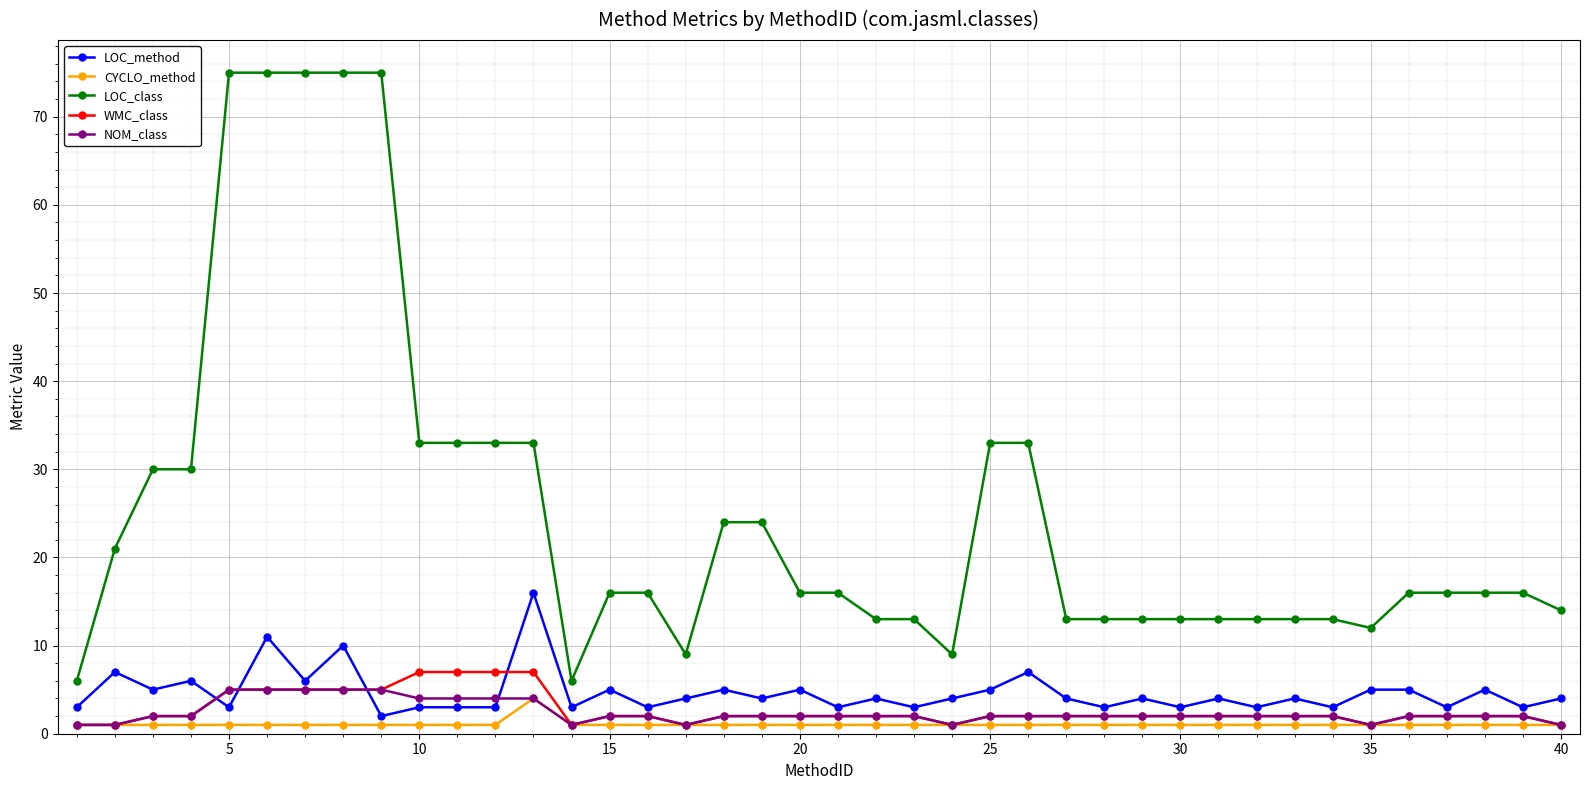

What are all the series names shown in the legend?

LOC_method, CYCLO_method, LOC_class, WMC_class, NOM_class